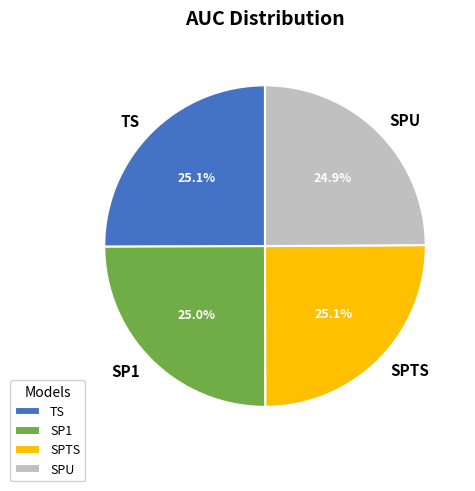

To the nearest percent, what percentage of the pie is TS?

25%